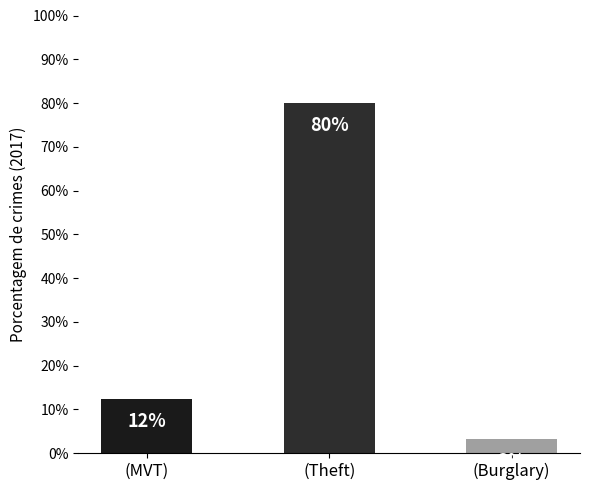

Rank the categories by value from highest to lowest.

(Theft), (MVT), (Burglary)